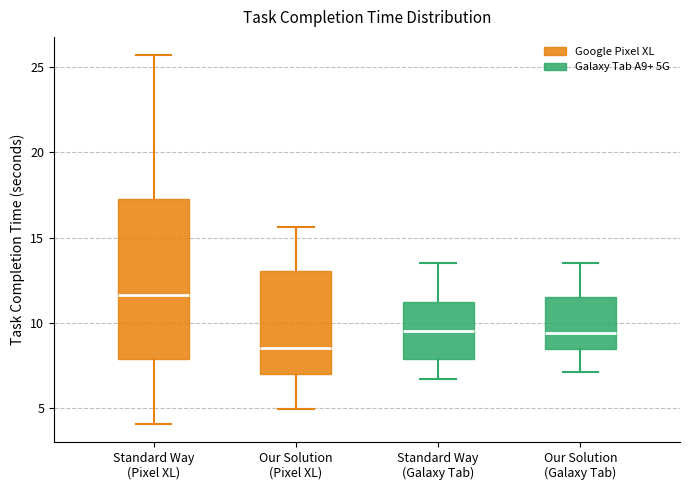

Reading left to right, transcribe this box plot: for each box, give where its median line is, the range the box spans, and where its two whiskers end, as read against the y-axis. The values are not printed on the chart, so give them approximately, as read against the axis.

Standard Way (Pixel XL): median 11.5, box 8.0 to 17.5, whiskers 4.0 to 25.5
Our Solution (Pixel XL): median 8.5, box 7.0 to 13.0, whiskers 5.0 to 15.5
Standard Way (Galaxy Tab): median 9.5, box 8.0 to 11.0, whiskers 6.5 to 13.5
Our Solution (Galaxy Tab): median 9.5, box 8.5 to 11.5, whiskers 7.0 to 13.5